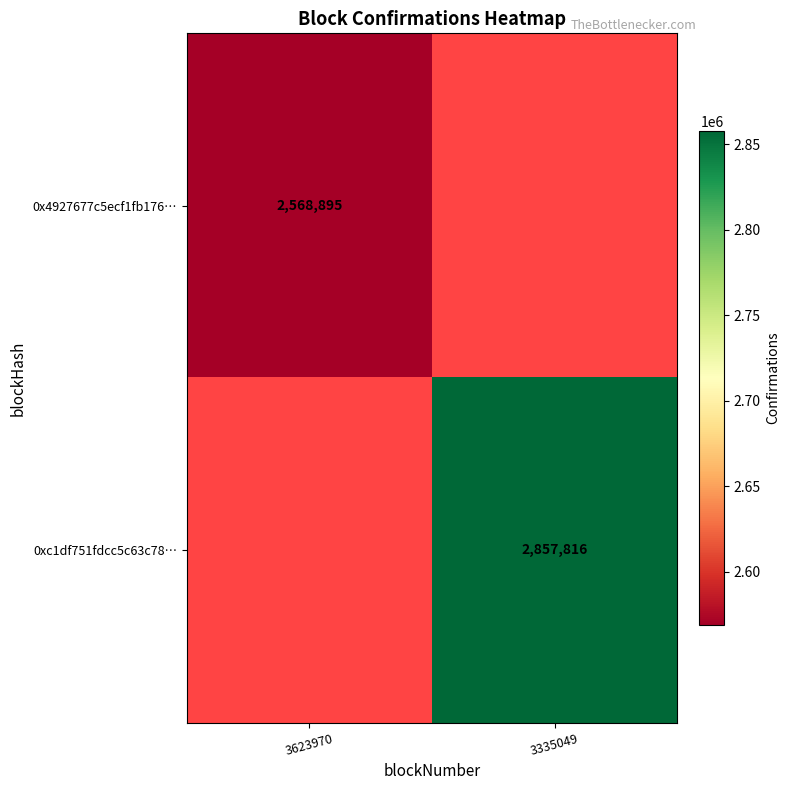

The value of 0x4927677c5ecf1fb176… at 3623970 is 2568895. True or false?

True